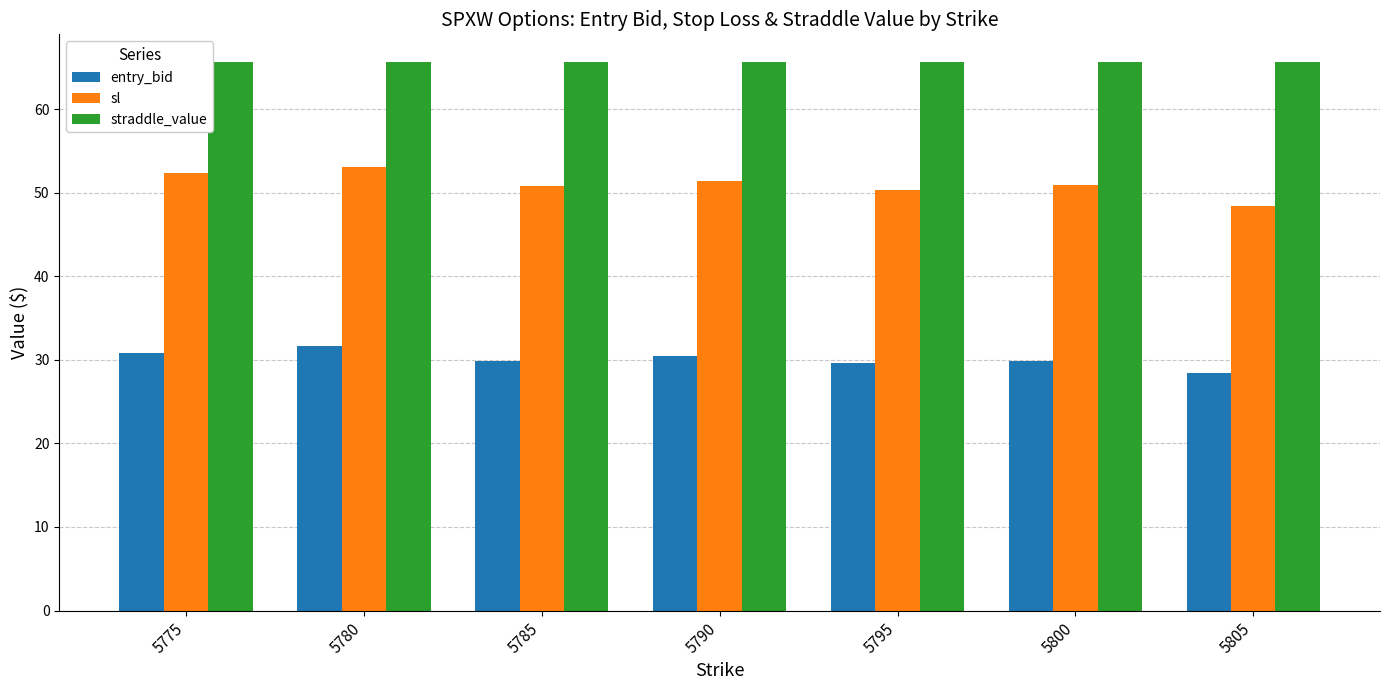

At 5790, list the series in order from smallest to largest.

entry_bid, sl, straddle_value